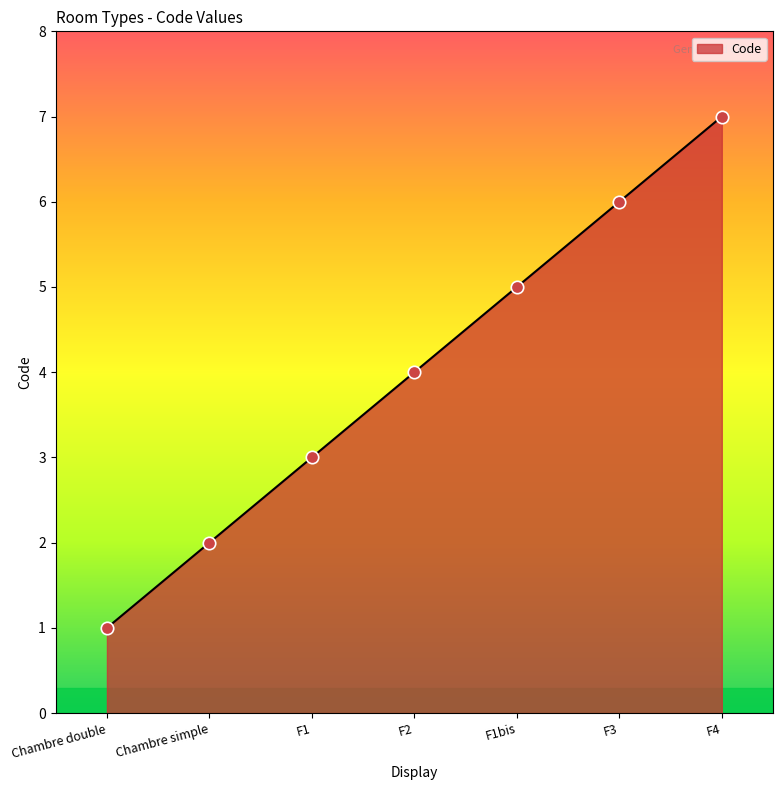

Between F2 and Chambre simple, which is larger?

F2